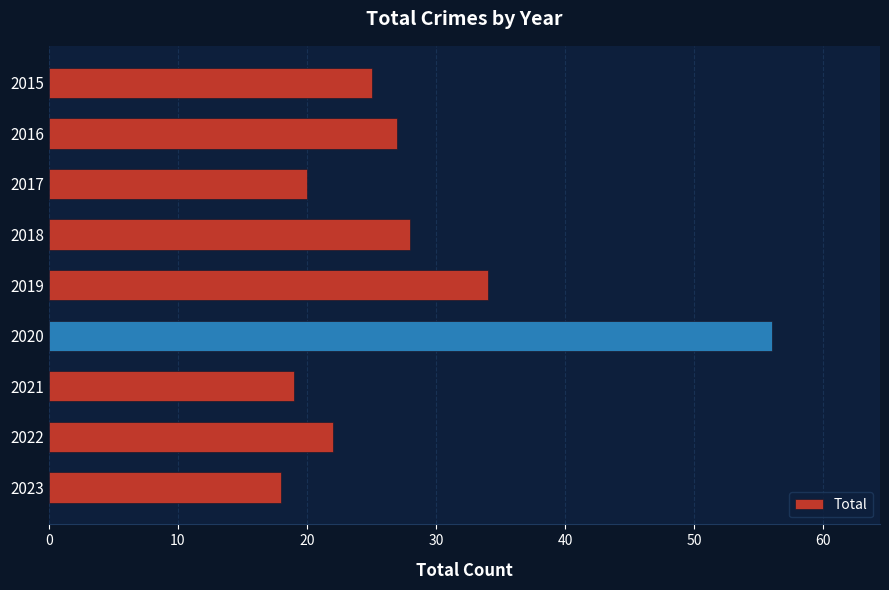

What is the maximum value shown in the chart?

56